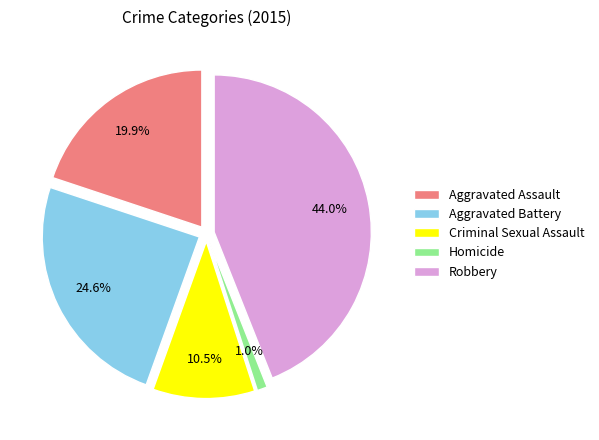

Which category has the smallest portion of the pie?

Homicide